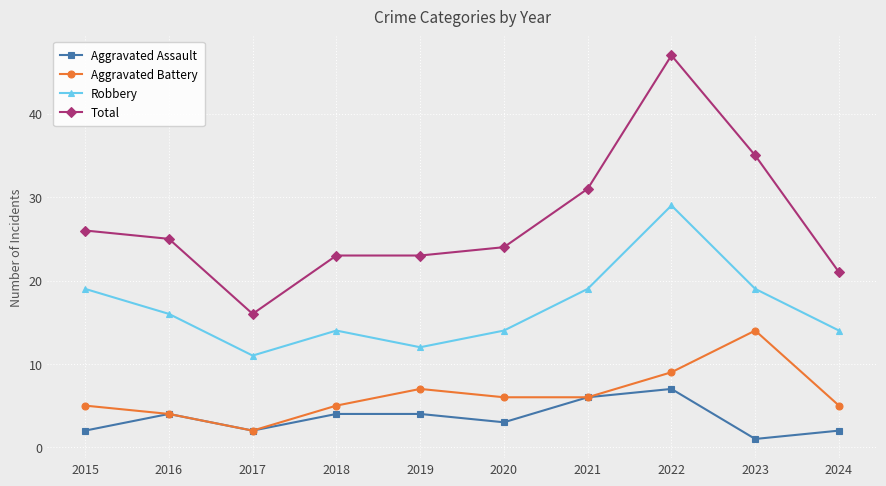

True or false: Robbery and Aggravated Assault intersect in this chart.

False